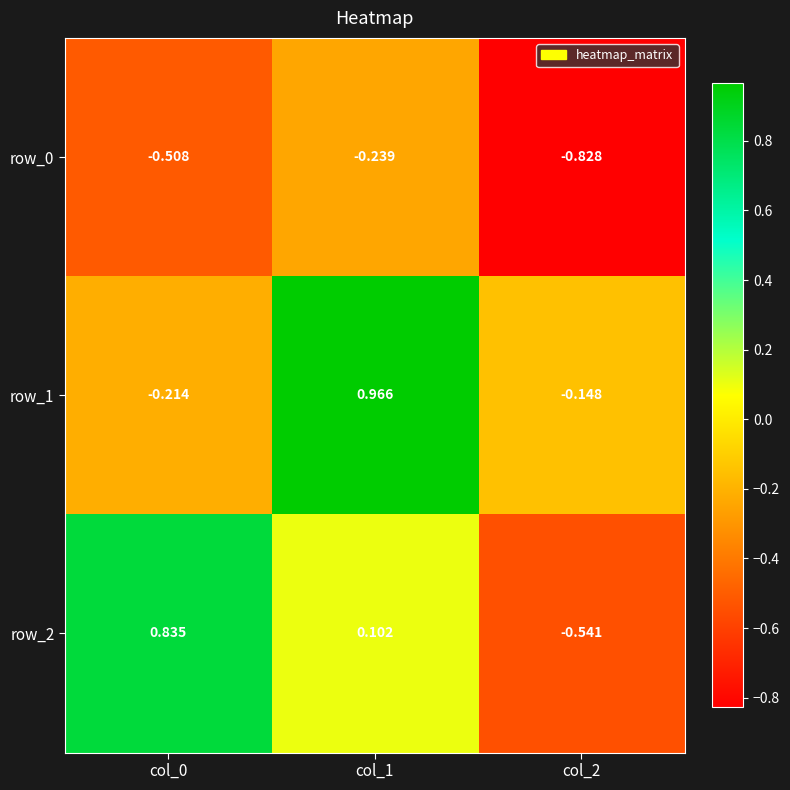

What is the difference between the maximum and minimum values in the row_0 series?

0.6